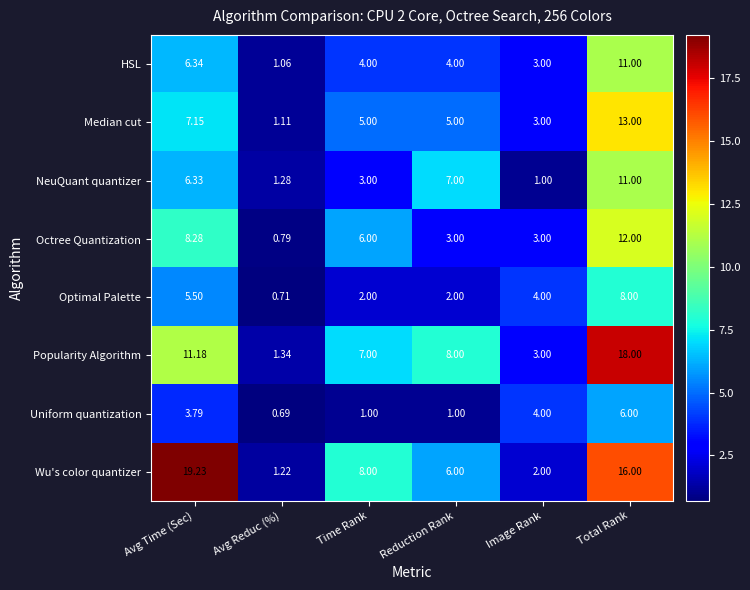

Which series has the largest total across all categories?

Wu's color quantizer